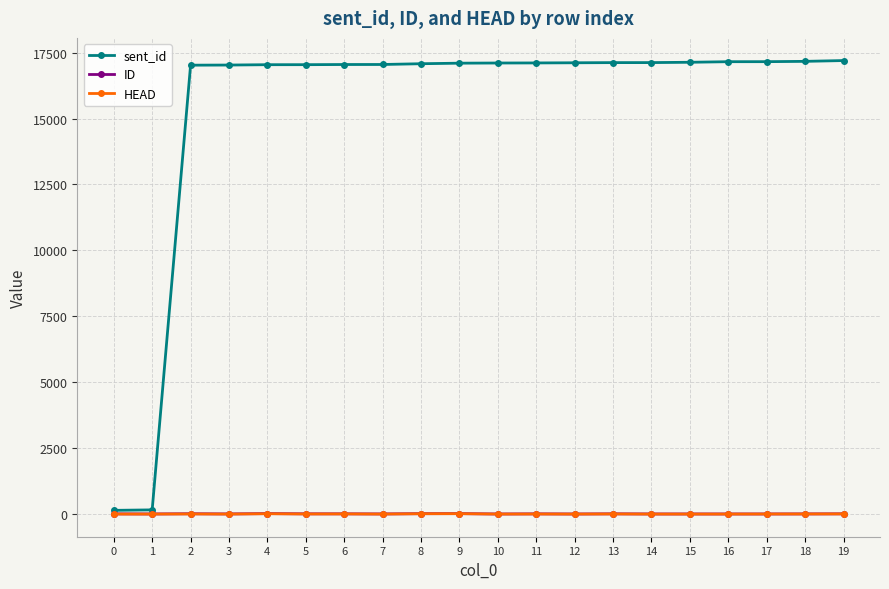

Does the chart have visible grid lines?

Yes